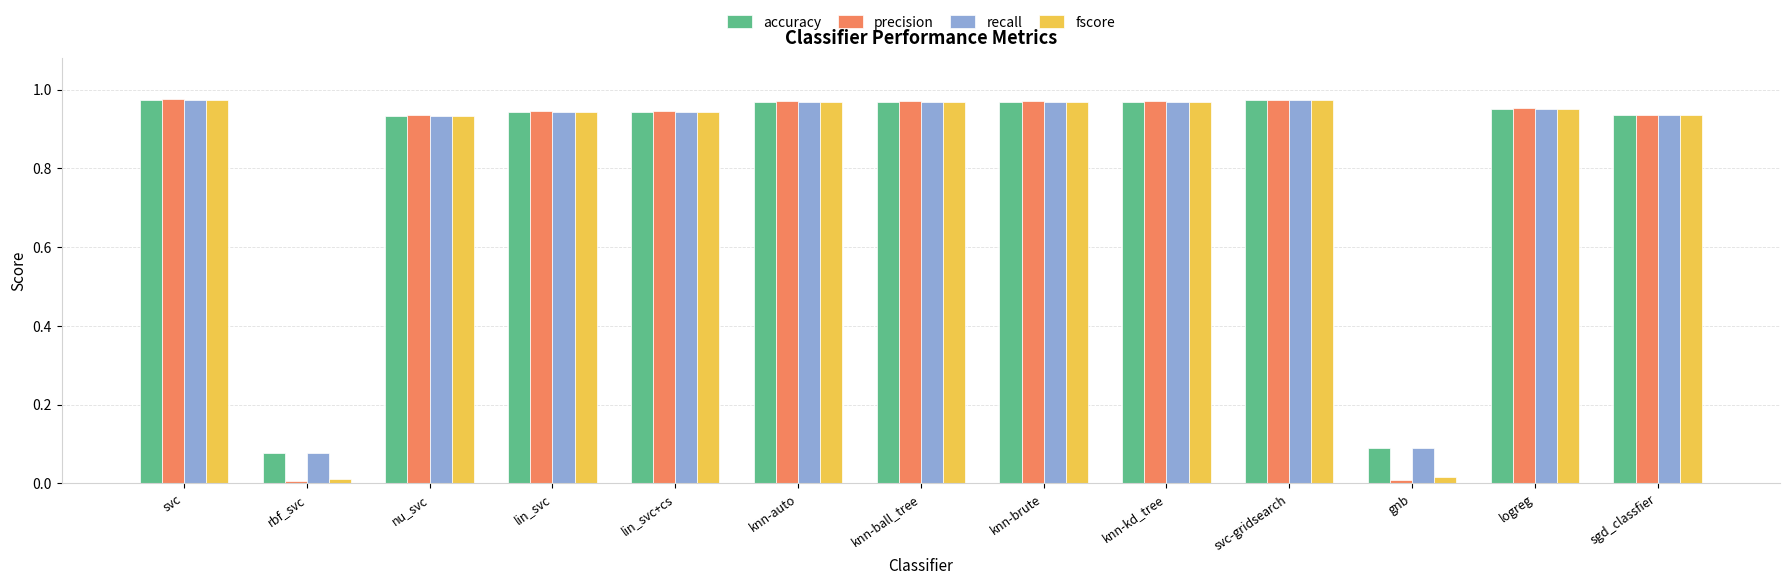

At which label does accuracy reach its minimum?

rbf_svc